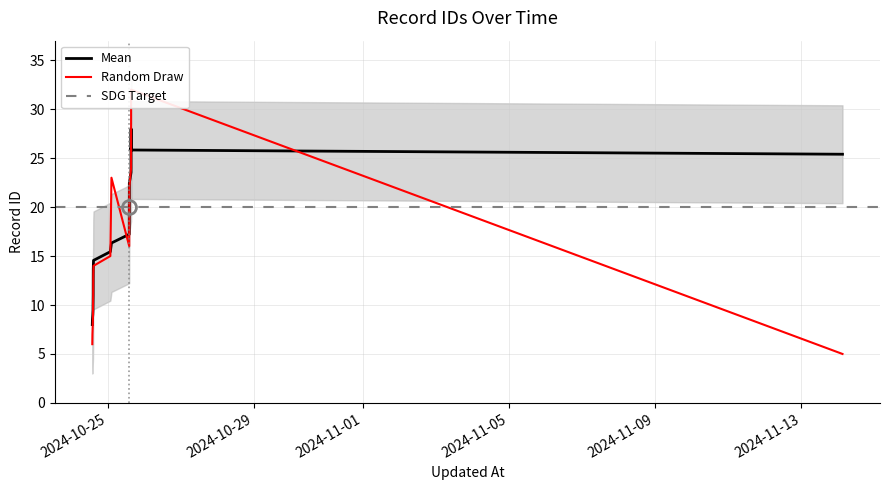

What is the label of the 2nd point from the right?

2024-10-25 15:24:05